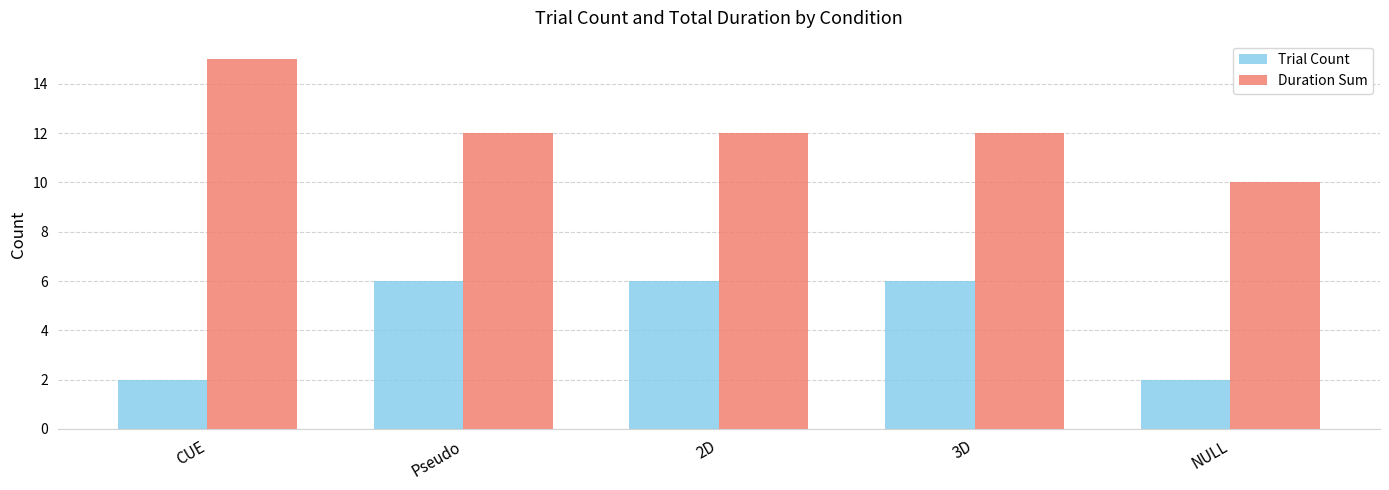

The value of Duration Sum at CUE is 15. True or false?

True